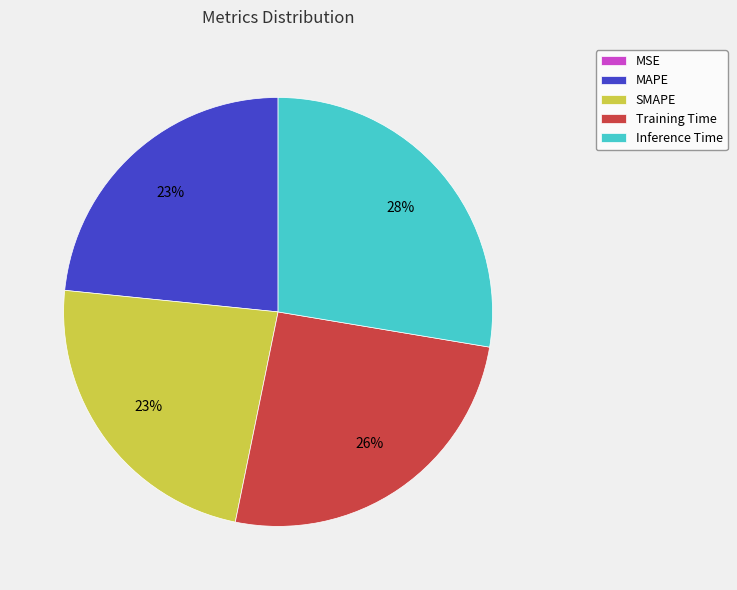

What percentage is the MAPE slice, to the nearest percent?

23%